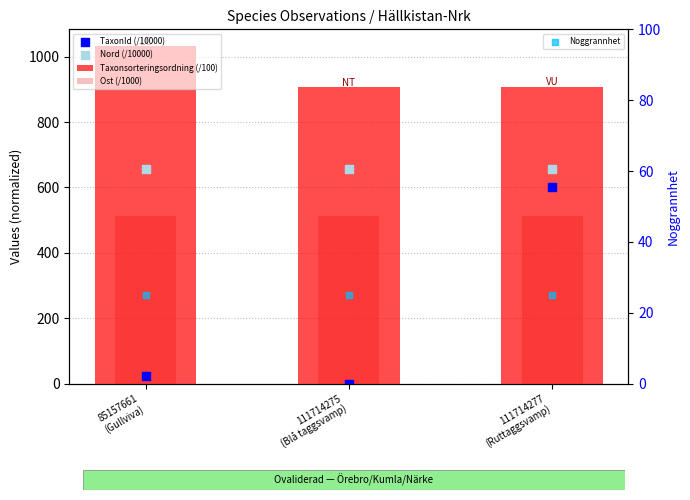

Which series reaches the minimum Y coordinate?

TaxonId (/10000)